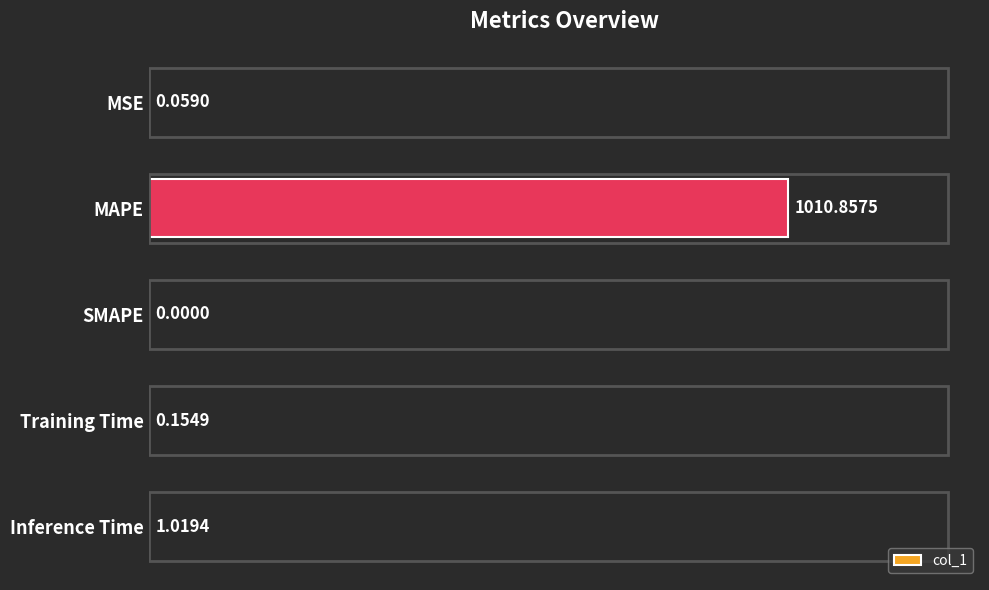

What is the sum of the values at SMAPE and MAPE?

1010.9